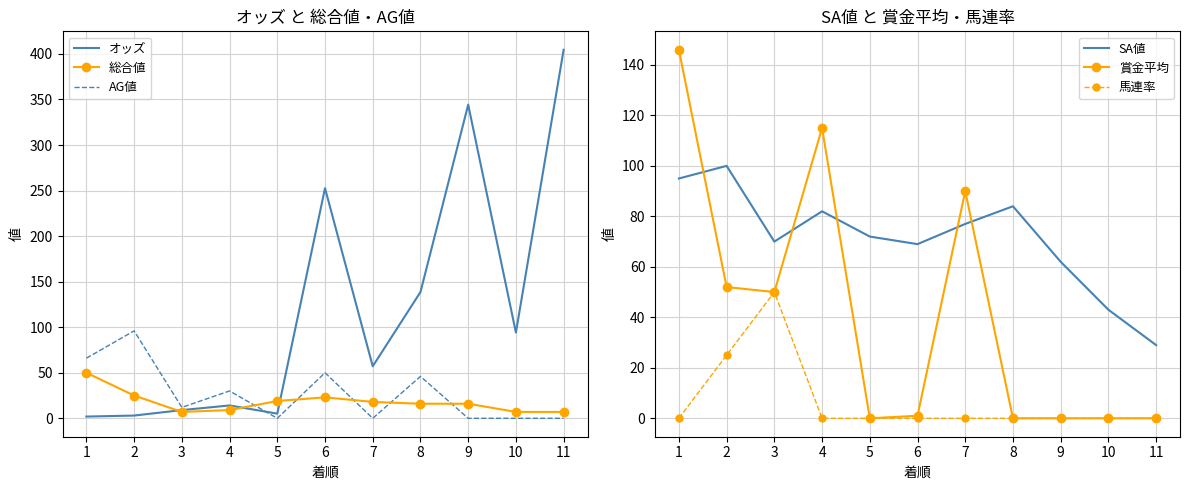

Where does the SA値 series first go above 72?

1